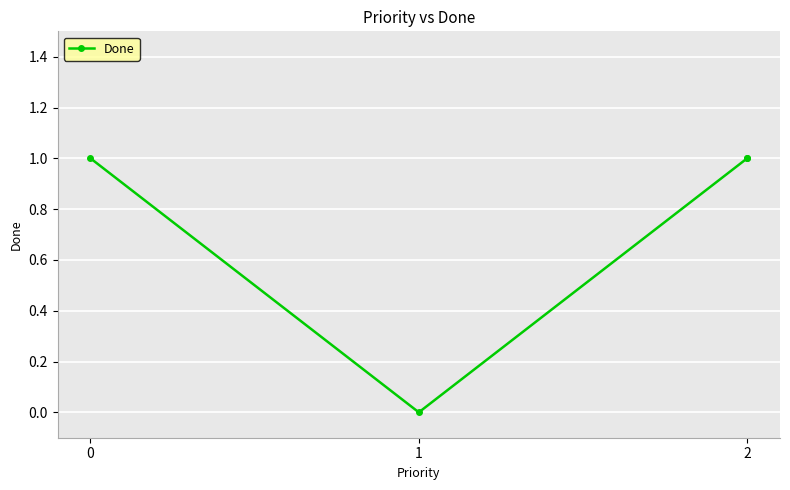

How many interior local valleys (lower than both neighbors) does the data have?

1